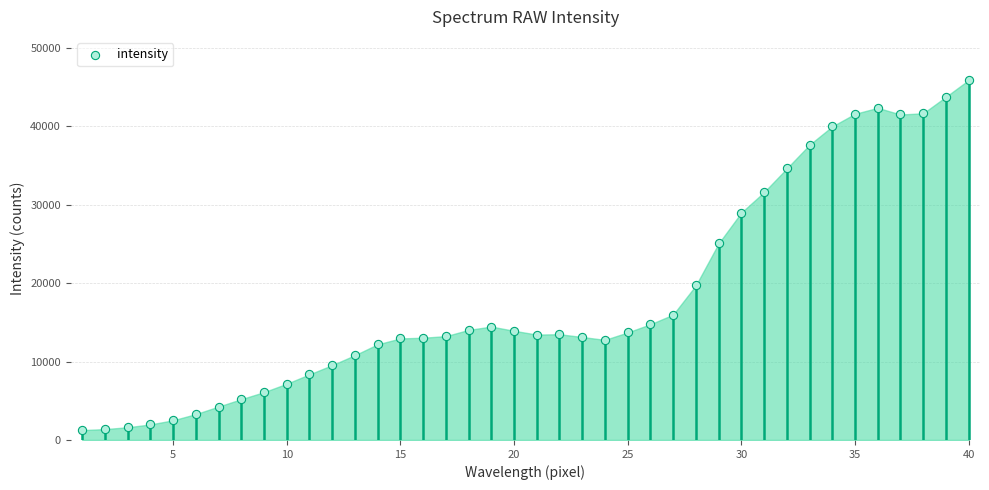

What Y value in the scatter plot is closest to 23578?

25057